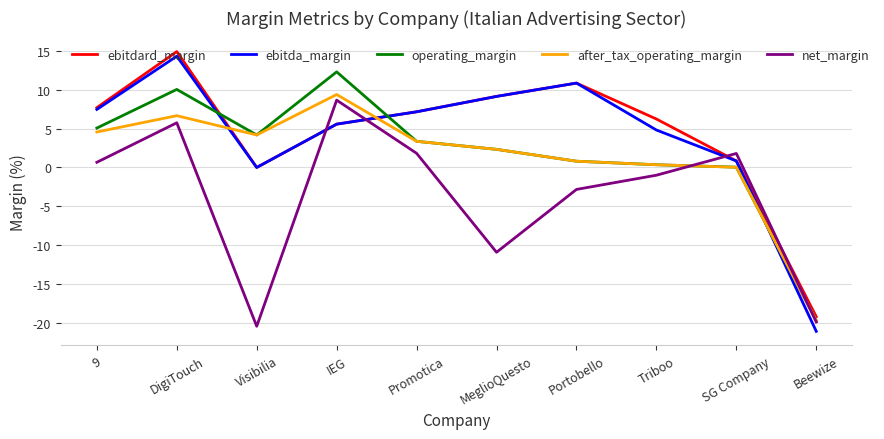

The value of after_tax_operating_margin at Triboo is 0.4. True or false?

True